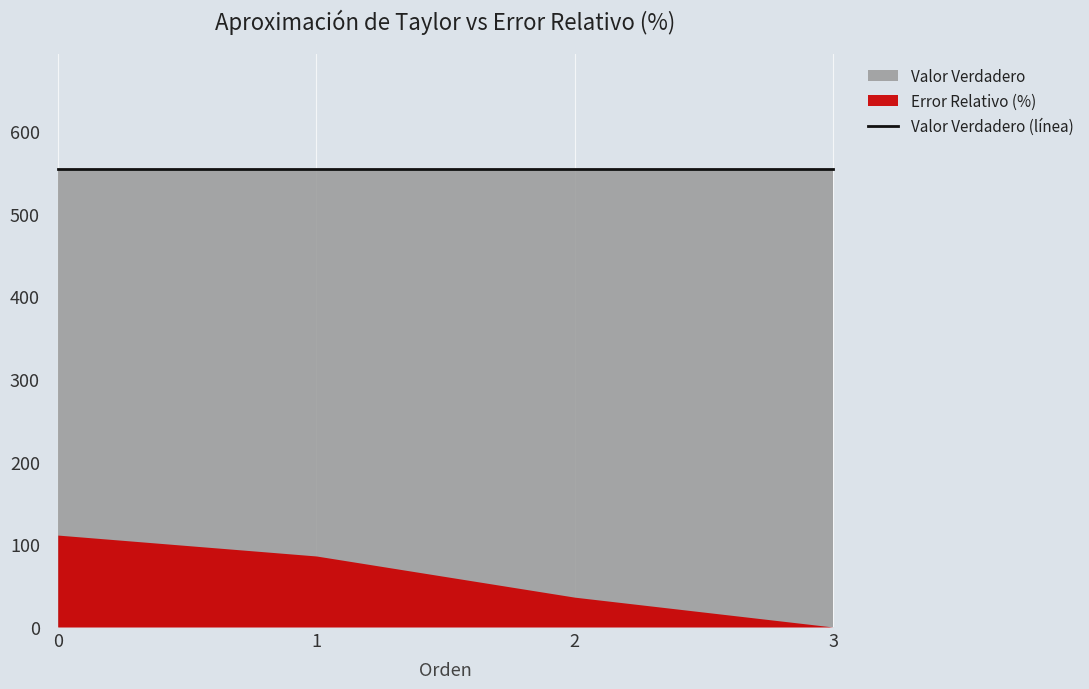

List the series in order of their overall mean, lowest first.

Error Relativo (%), Valor Verdadero